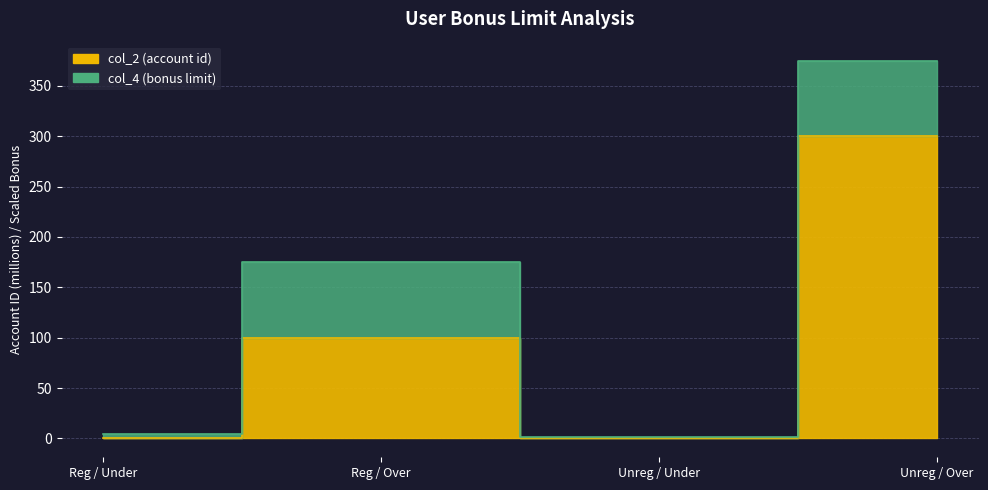

What is the label of the 2nd point from the right?

Unreg / Under